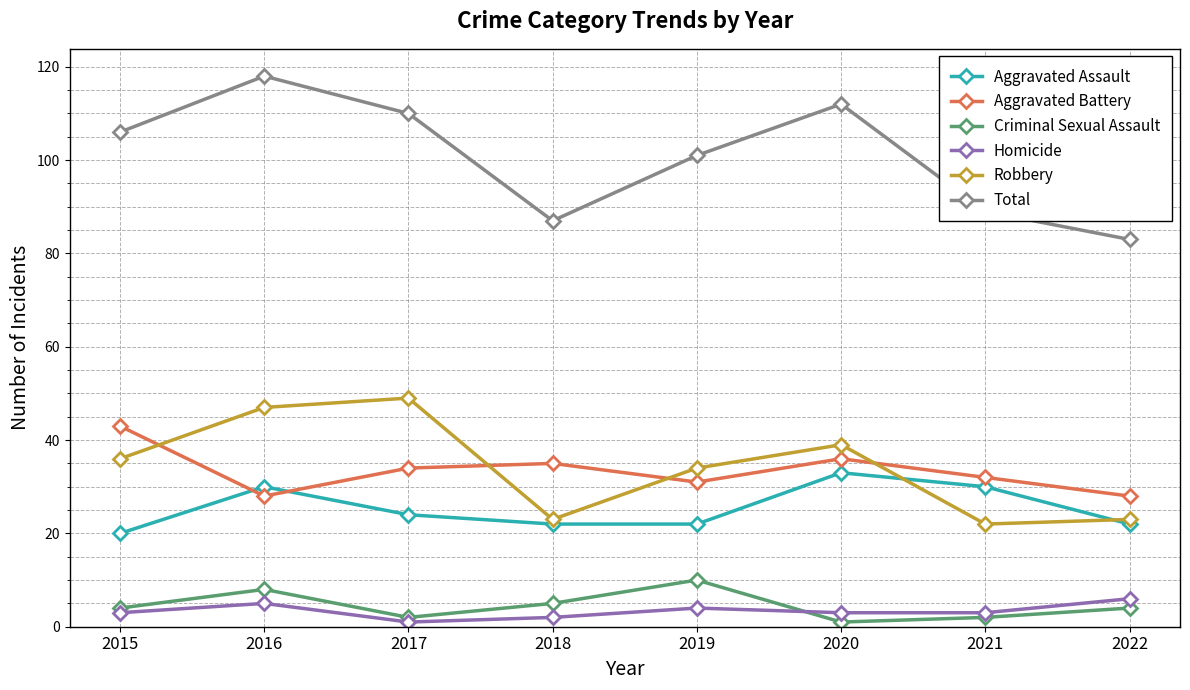

True or false: Criminal Sexual Assault and Aggravated Assault cross at least once.

False